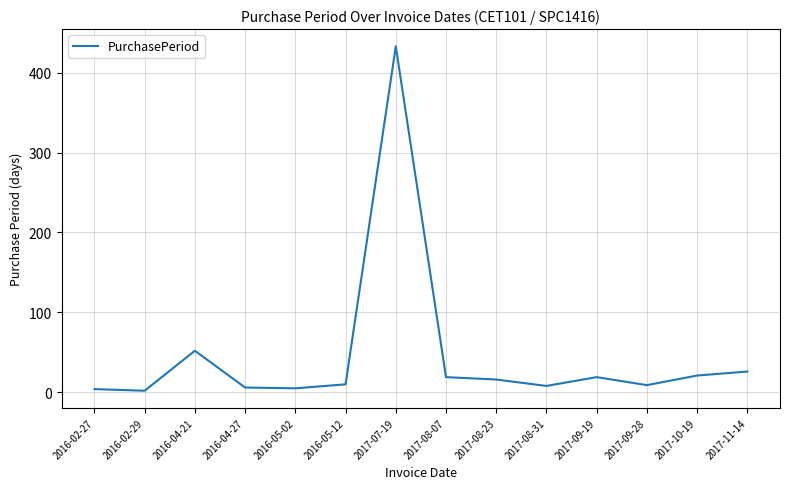

Where is the data nearest to the value 217?

2016-04-21